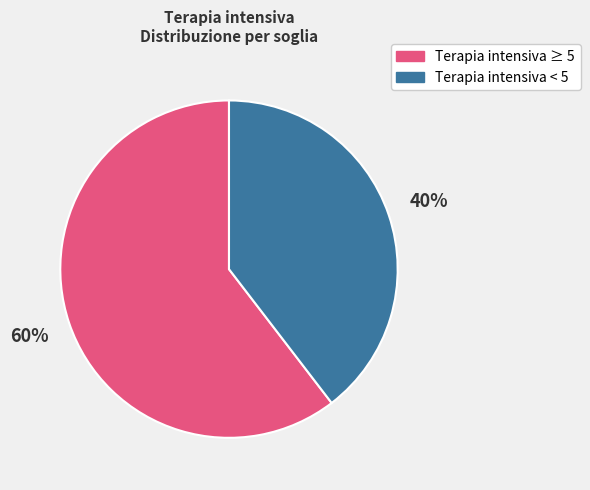

Is it true that Terapia intensiva < 5 is 53% of the pie?

False